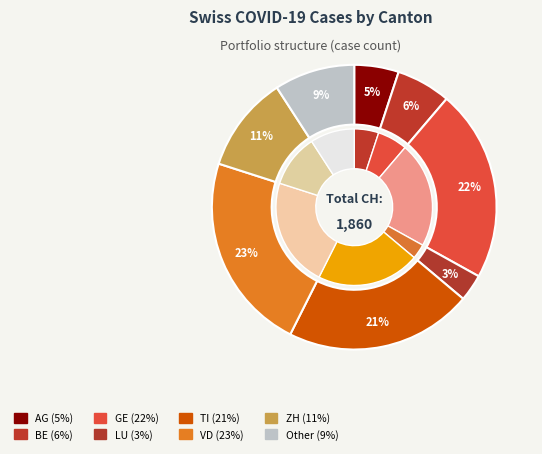

What portion of the pie excludes TI?

78.7%